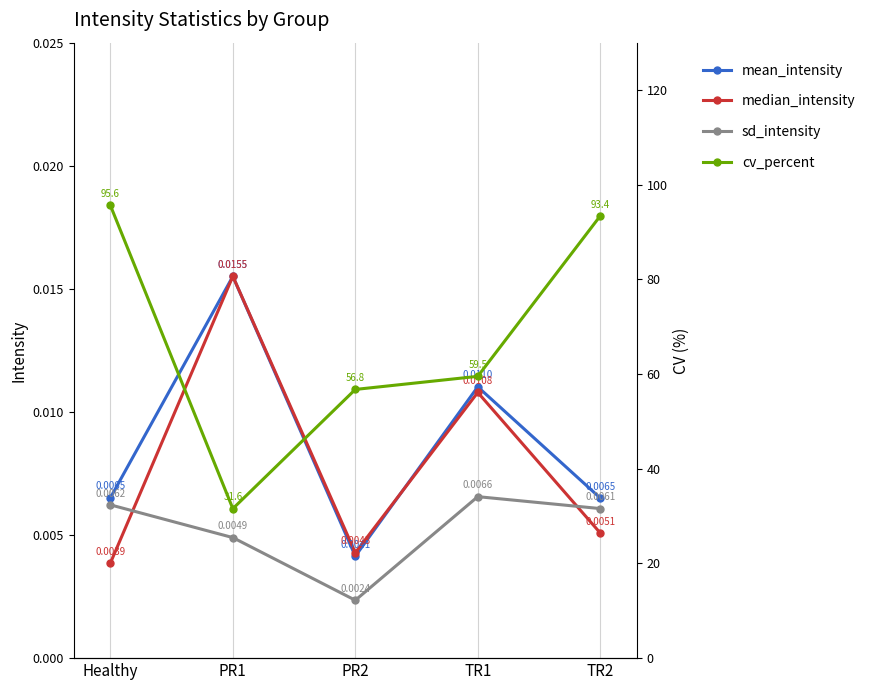

How many lines are shown in the chart?

4